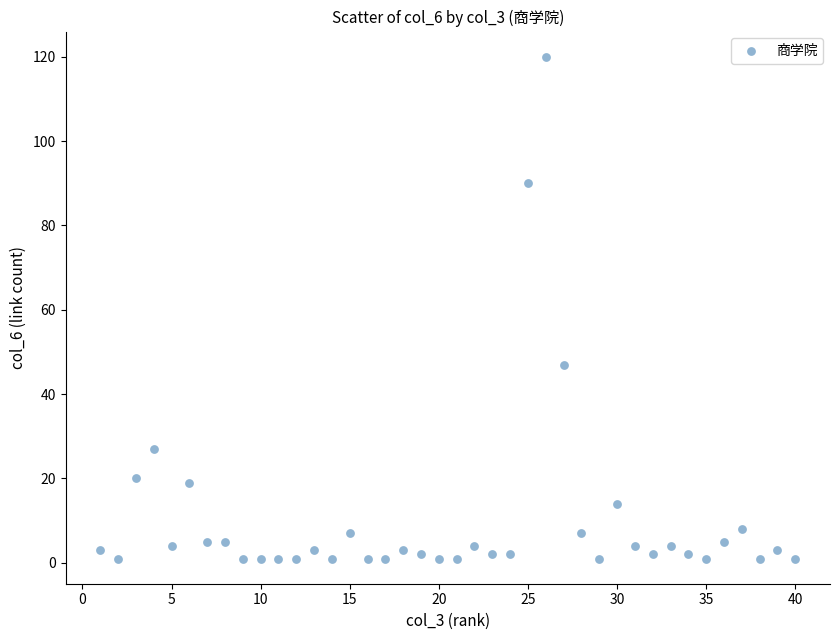

What Y value in the scatter plot is closest to 60?

47